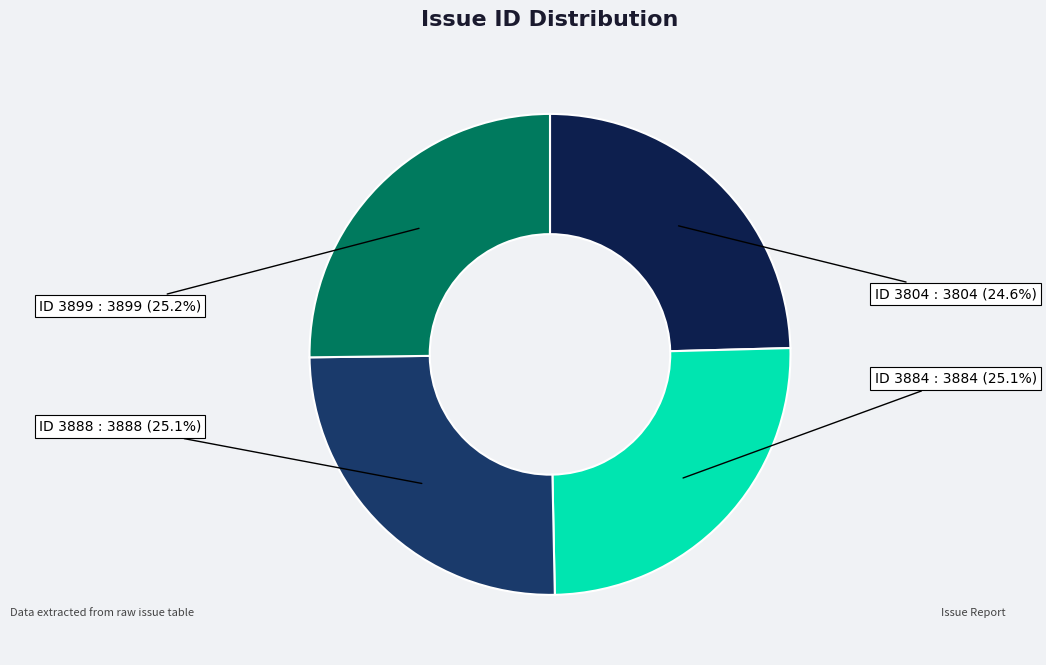

Which category has the smallest portion of the pie?

ID 3804 : 3804 (24.6%)